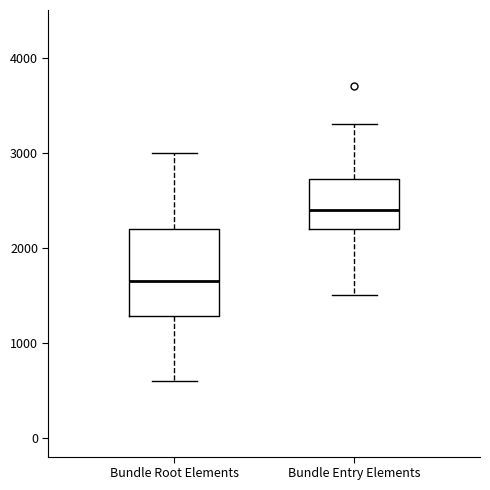

Where is the upper edge of the box for Bundle Entry Elements on the y-axis? The values are not printed on the chart, so give them approximately, as read against the axis.

2700